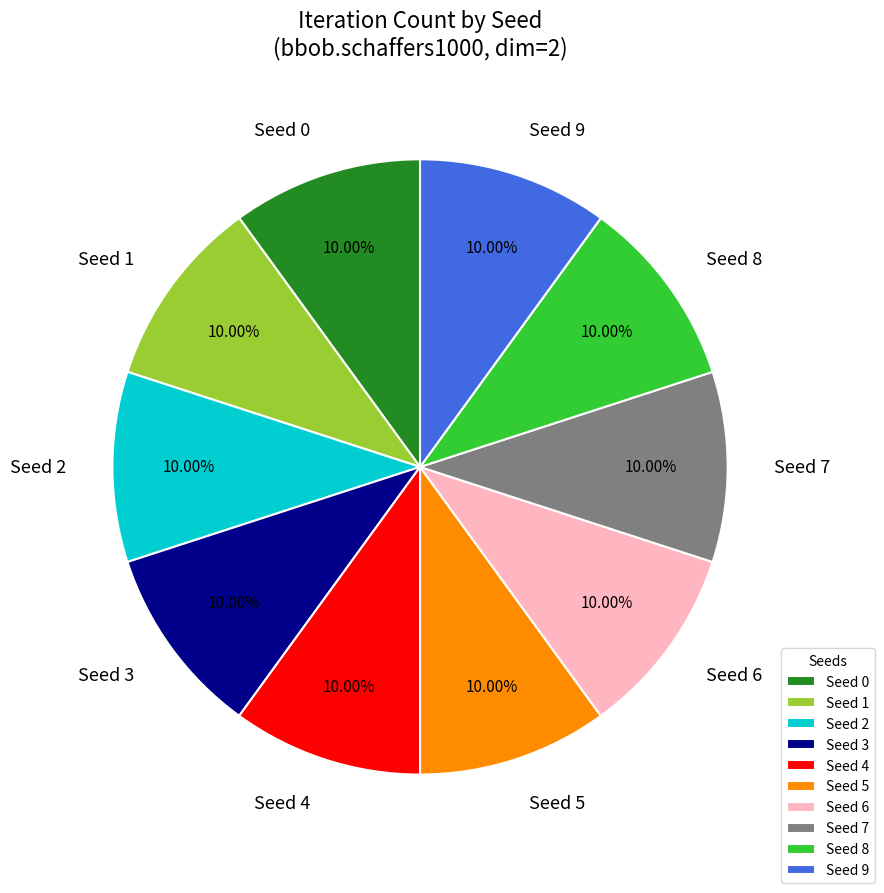

Is there any slice that represents more than half of the pie?

No